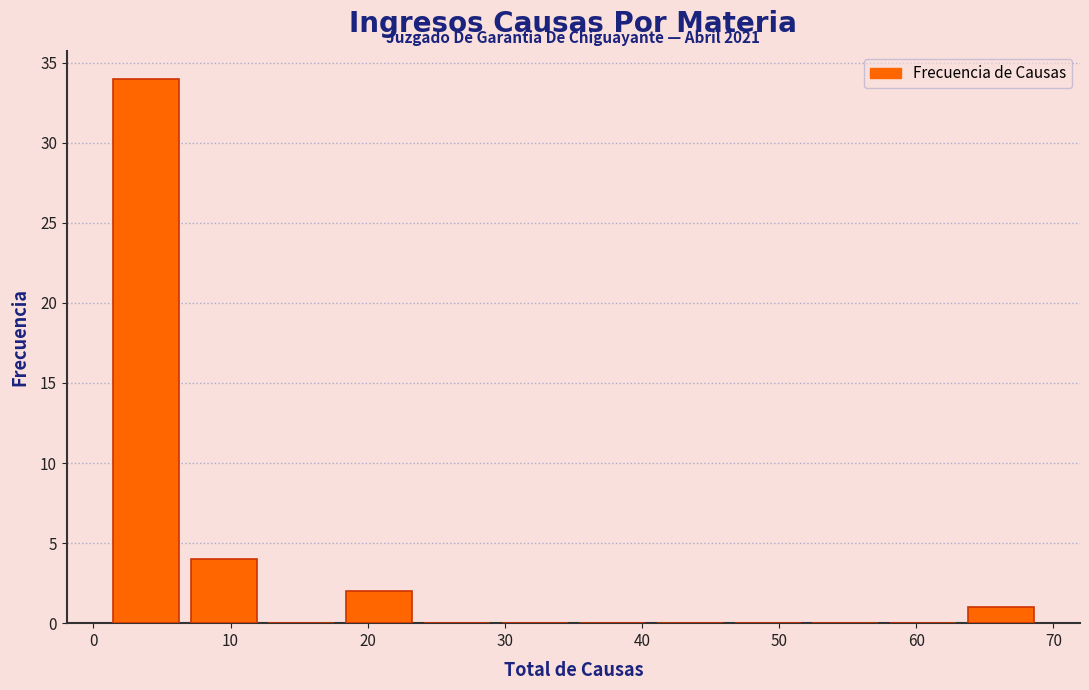

Over which range of the x-axis is the bar tallest?

1 to 7